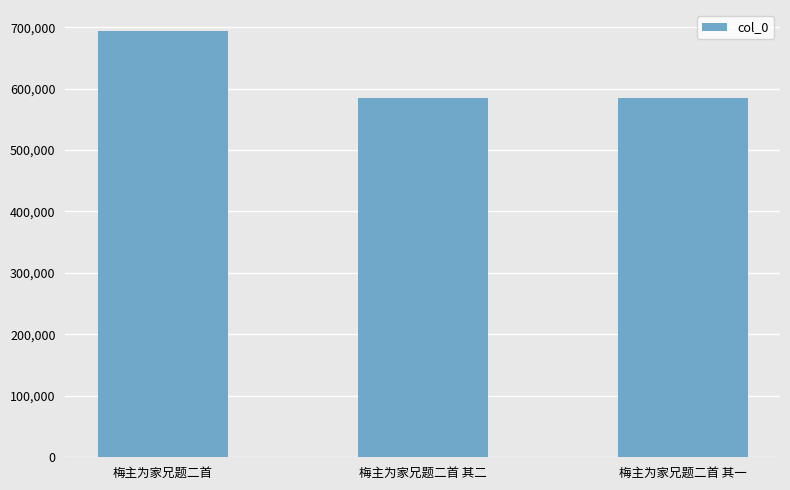

What is the smallest value displayed?

585080